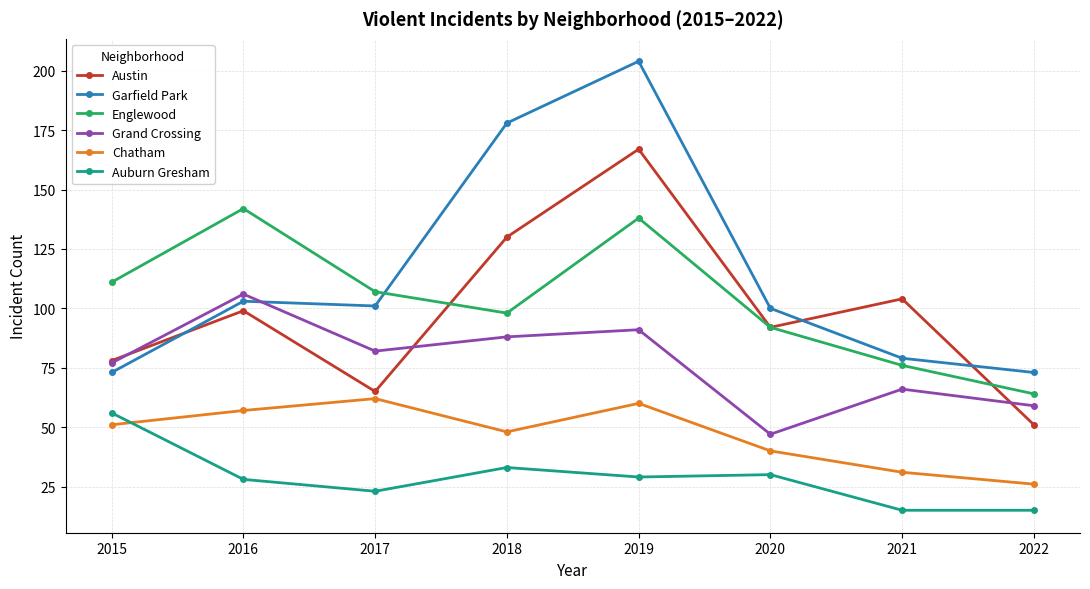

What is the approximate value of Garfield Park at 2015?

73